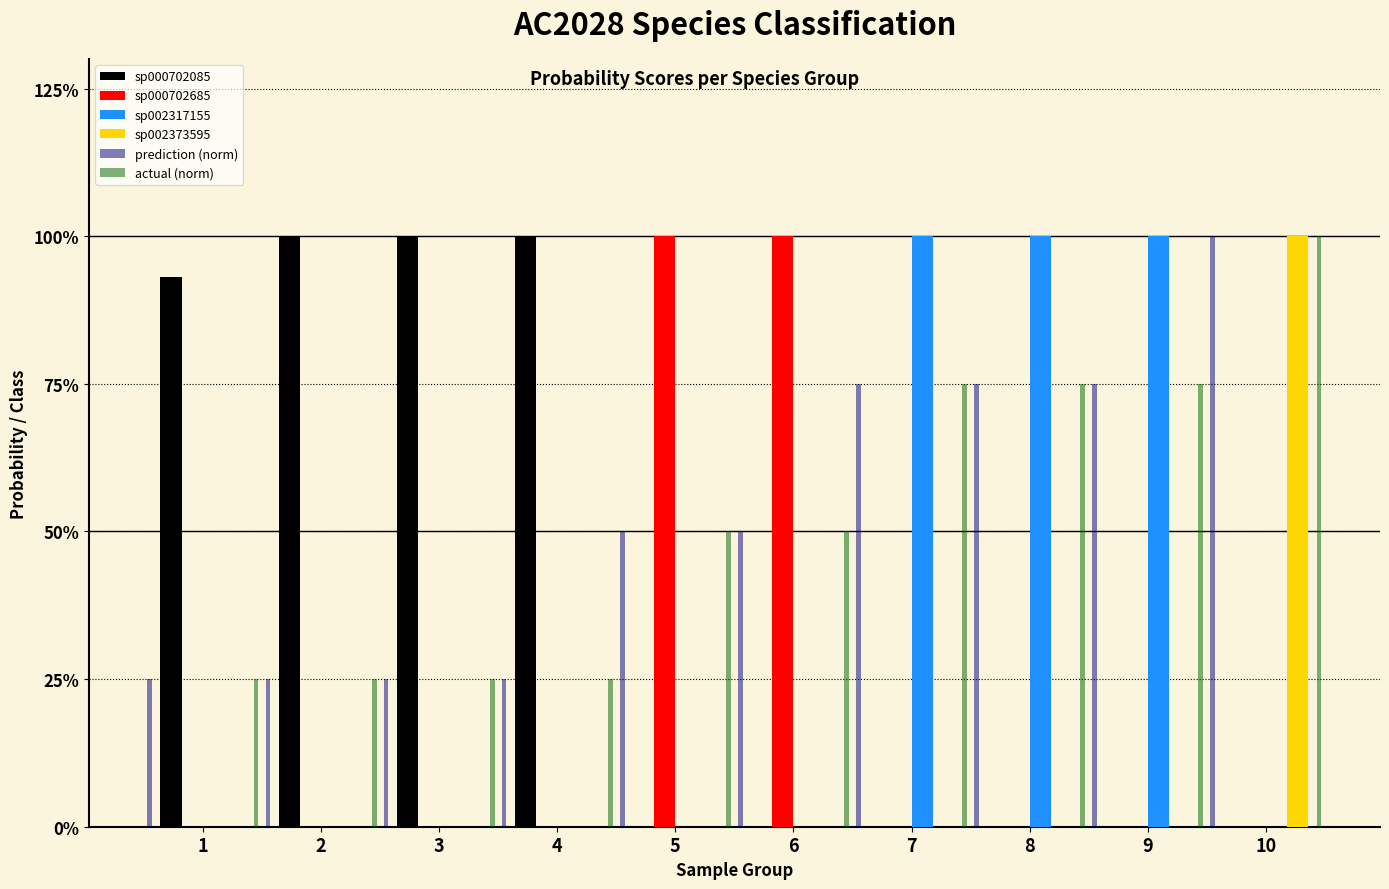

Reading left to right, list all the values displayed in this chart.

sp000702085: 1=0.9	2=1.0	3=1.0	4=1.0	5=0.0	6=0.0	7=0.0	8=0.0	9=0.0	10=0.0
sp000702685: 1=0.0	2=0.0	3=0.0	4=0.0	5=1.0	6=1.0	7=0.0	8=0.0	9=0.0	10=0.0
sp002317155: 1=0.0	2=0.0	3=0.0	4=0.0	5=0.0	6=0.0	7=1.0	8=1.0	9=1.0	10=0.0
sp002373595: 1=0.0	2=0.0	3=0.0	4=0.0	5=0.0	6=0.0	7=0.0	8=0.0	9=0.0	10=1.0
prediction (norm): 1=0.2	2=0.2	3=0.2	4=0.2	5=0.5	6=0.5	7=0.8	8=0.8	9=0.8	10=1.0
actual (norm): 1=0.2	2=0.2	3=0.2	4=0.2	5=0.5	6=0.5	7=0.8	8=0.8	9=0.8	10=1.0